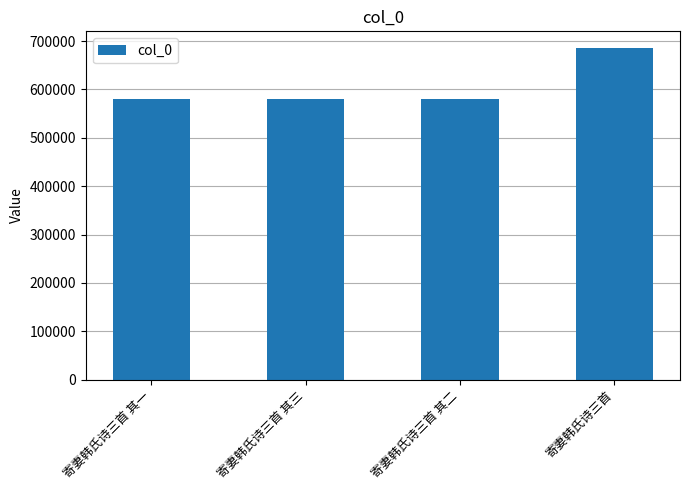

What is the change in value from 寄妻韩氏诗三首 其一 to 寄妻韩氏诗三首 其三?

+2